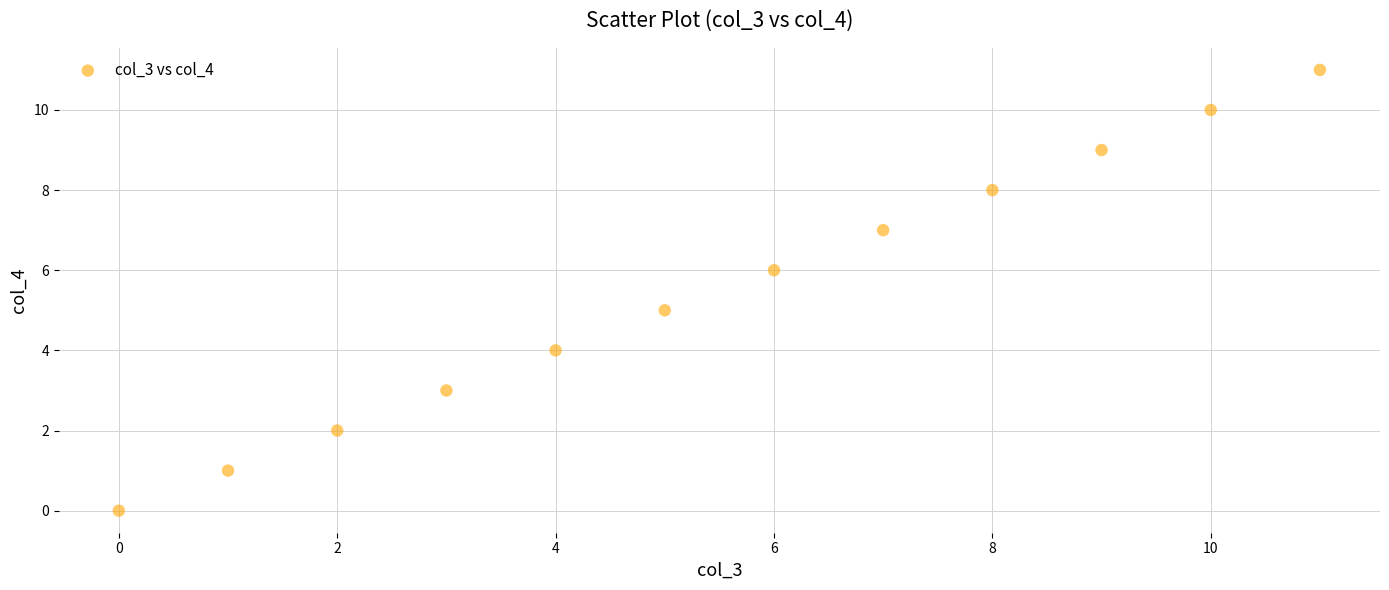

What is the average Y value?

6